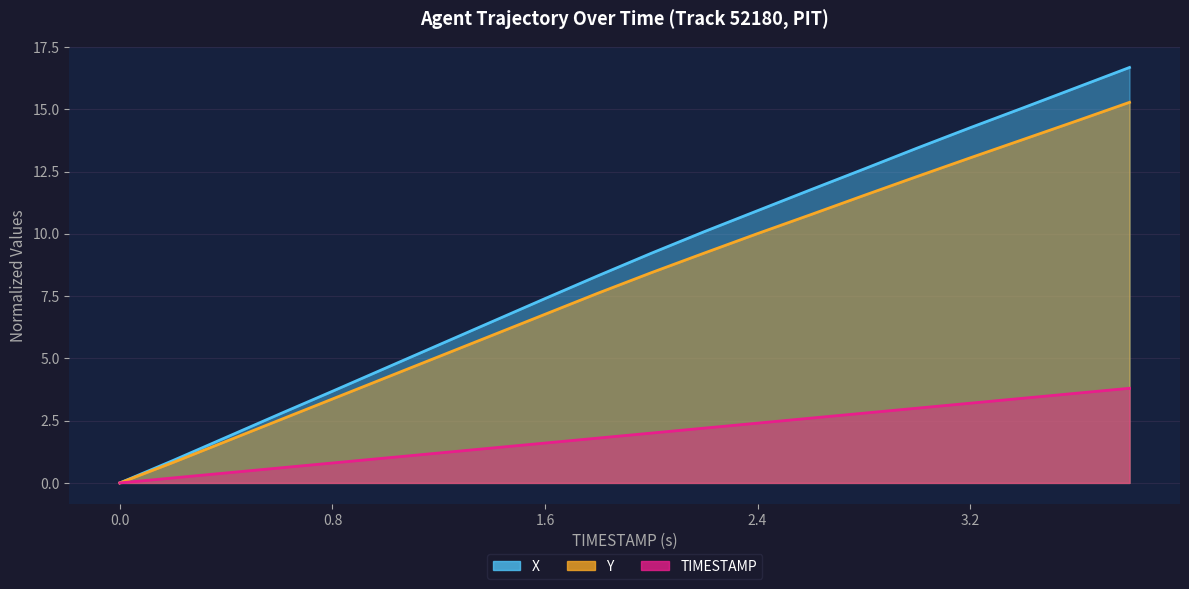

True or false: Y and X intersect in this chart.

False